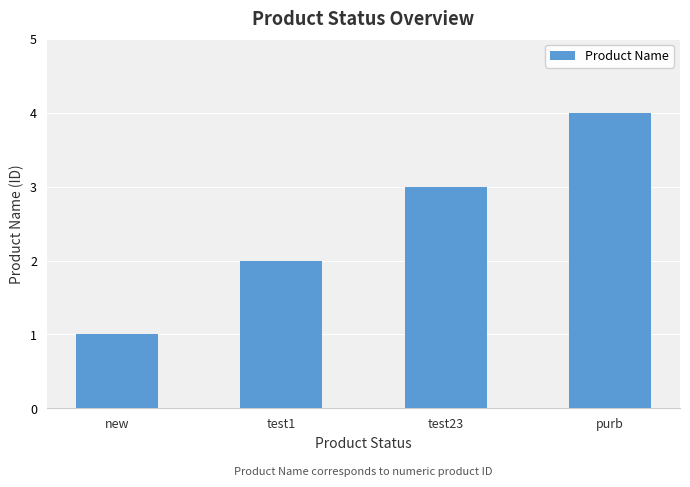

What is the label of the 2nd bar from the right?

test23